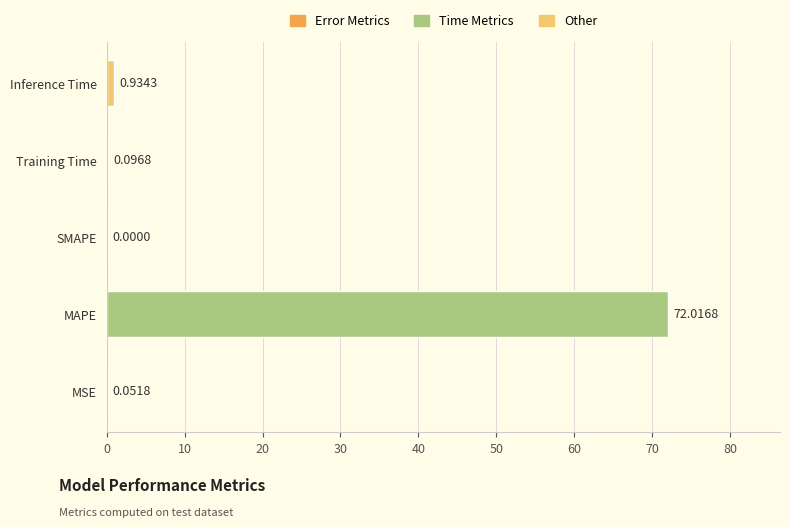

Are the bars grouped side by side (vs. stacked)?

No